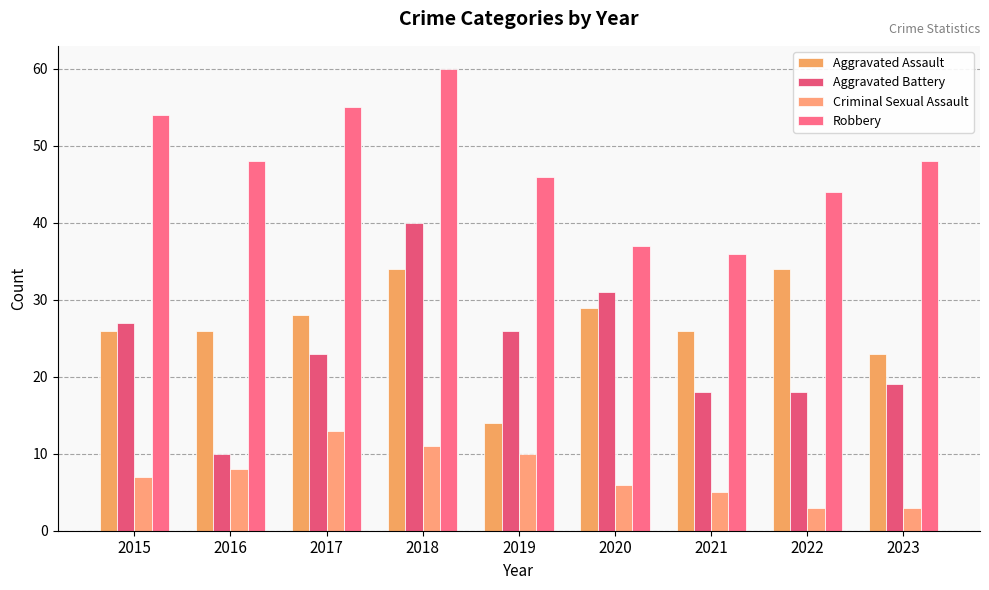

Reading right to left, transcribe all the data shown in this chart.

Aggravated Assault: 2023=23	2022=34	2021=26	2020=29	2019=14	2018=34	2017=28	2016=26	2015=26
Aggravated Battery: 2023=19	2022=18	2021=18	2020=31	2019=26	2018=40	2017=23	2016=10	2015=27
Criminal Sexual Assault: 2023=3	2022=3	2021=5	2020=6	2019=10	2018=11	2017=13	2016=8	2015=7
Robbery: 2023=48	2022=44	2021=36	2020=37	2019=46	2018=60	2017=55	2016=48	2015=54